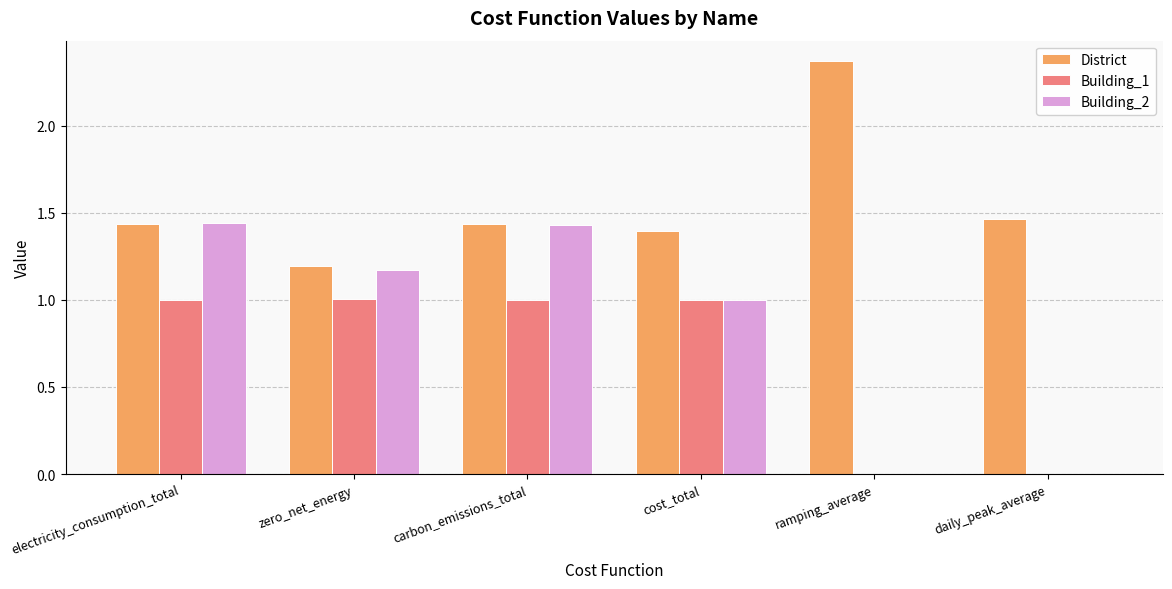

What is the sum of the Building_1 values at carbon_emissions_total and cost_total?

2.0